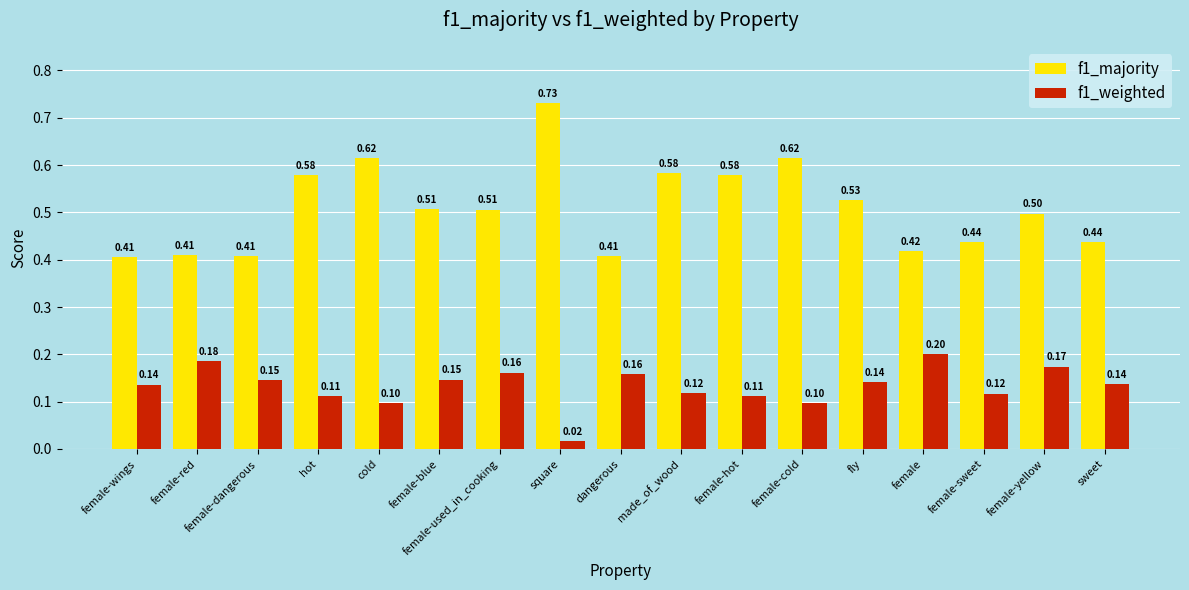

At which label does f1_majority reach its peak?

square